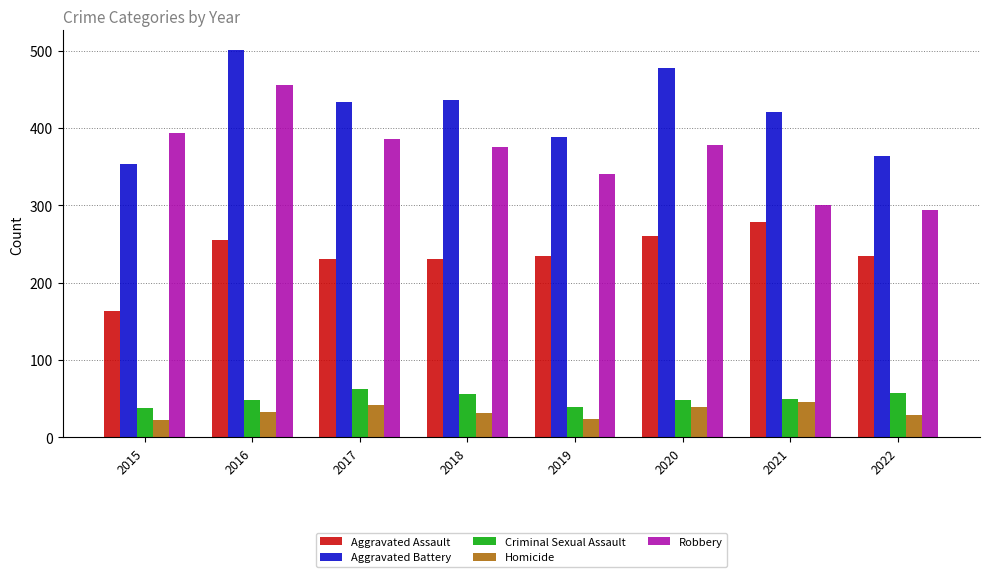

The value of Criminal Sexual Assault at 2022 is 57. True or false?

True